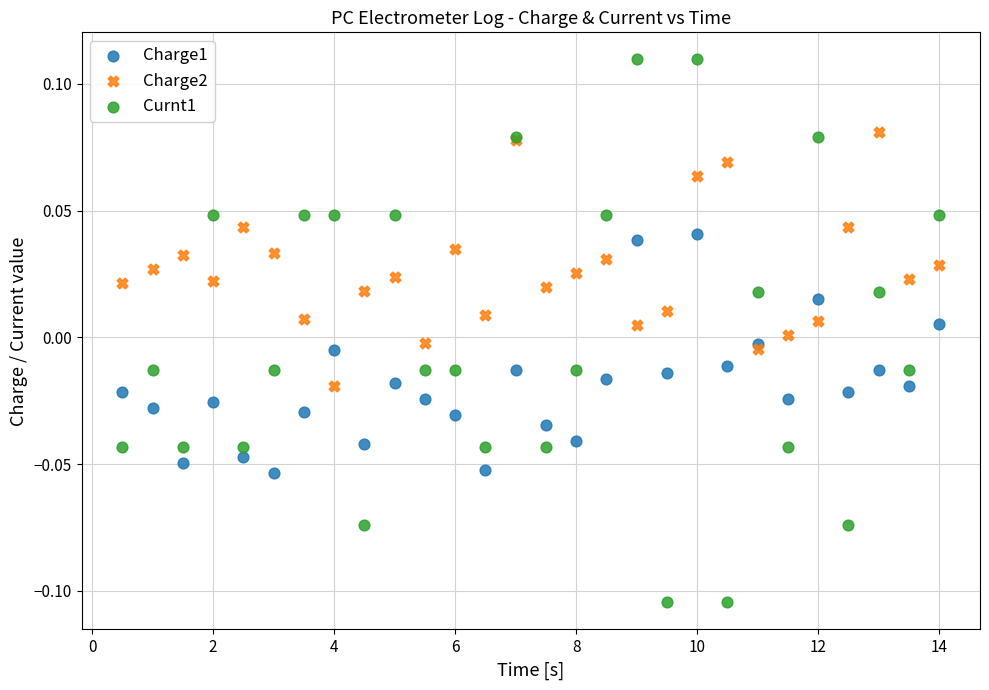

Which series reaches the maximum Y coordinate?

Curnt1